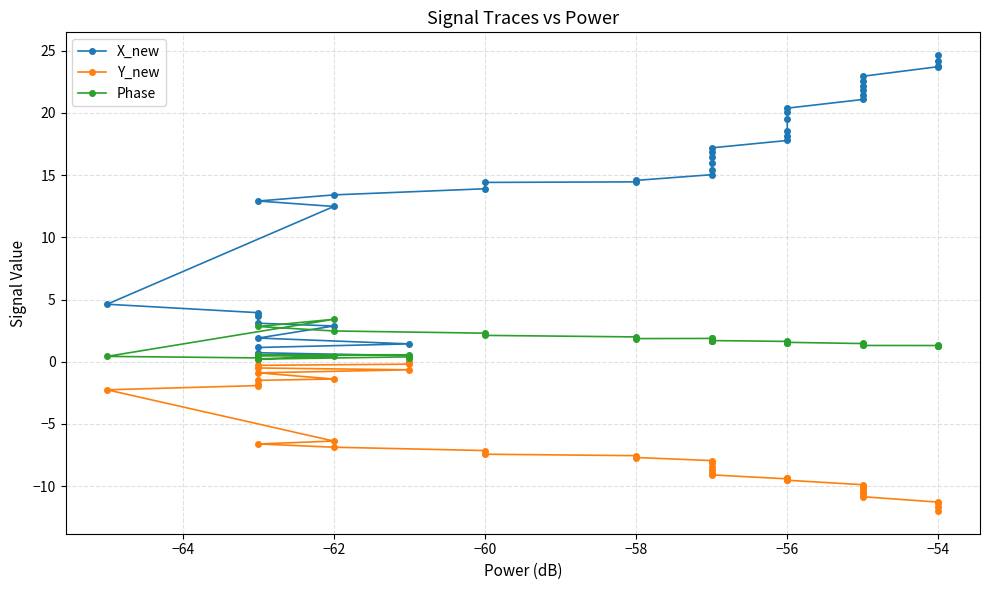

What is the maximum value shown in the chart?

24.7